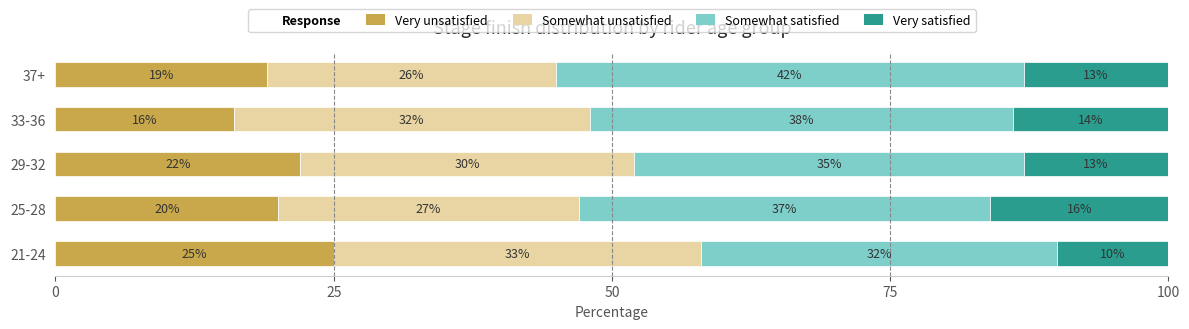

What is the difference between the maximum and second lowest values in the Very unsatisfied series?

6